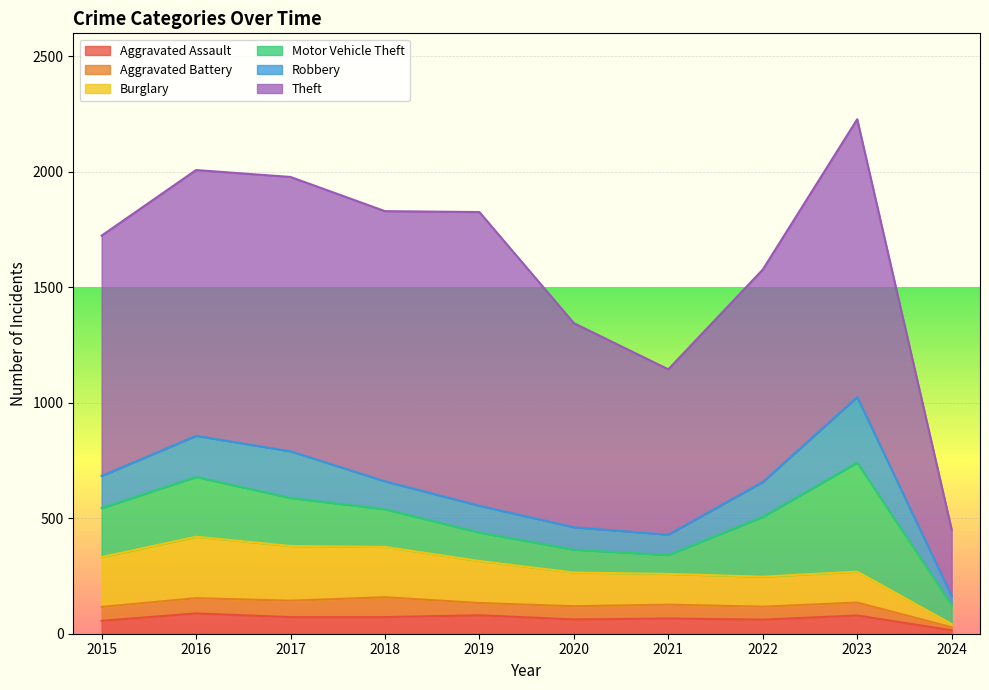

What are all the series names shown in the legend?

Aggravated Assault, Aggravated Battery, Burglary, Motor Vehicle Theft, Robbery, Theft